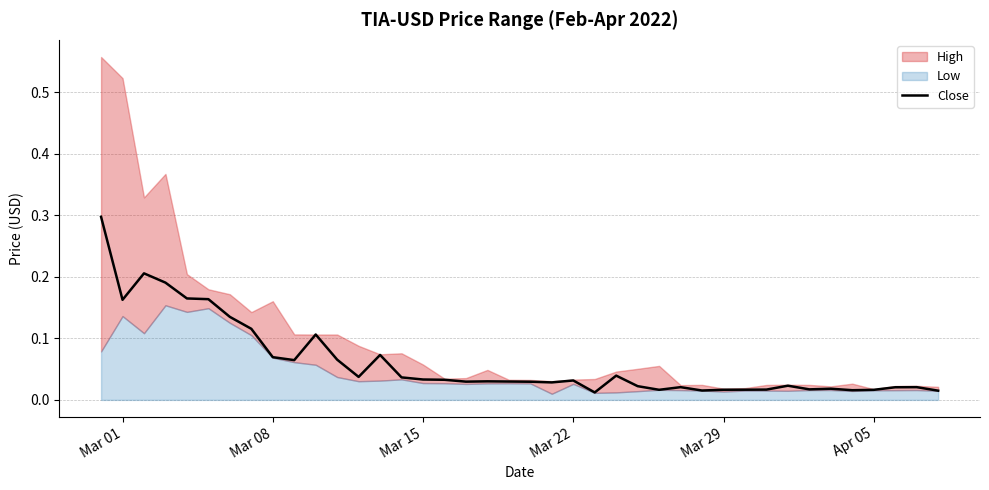

What is the highest value of the Close series?

0.3